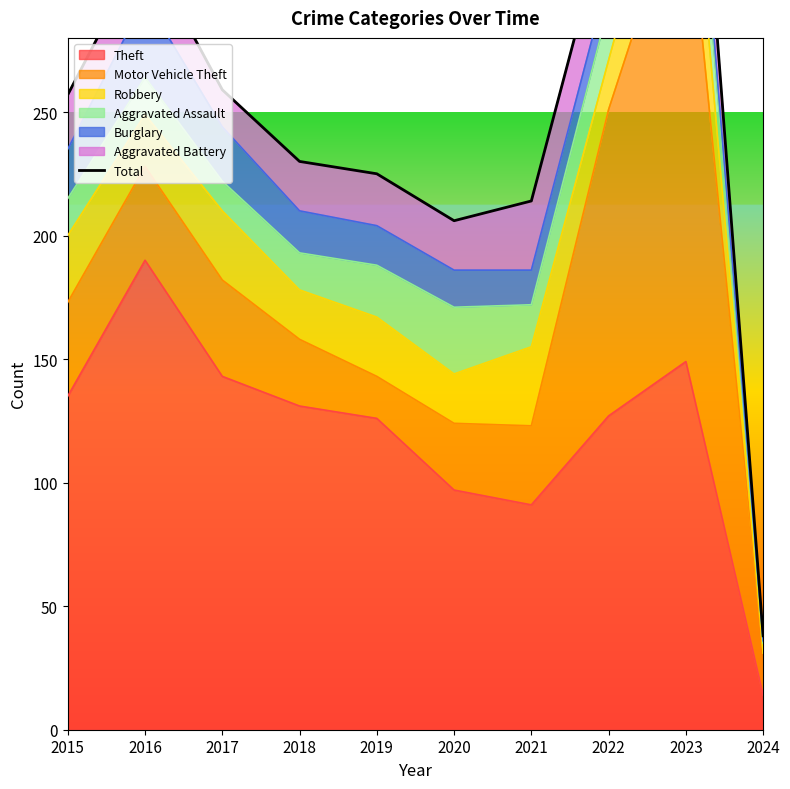

Which category has the highest value across all series?

2023